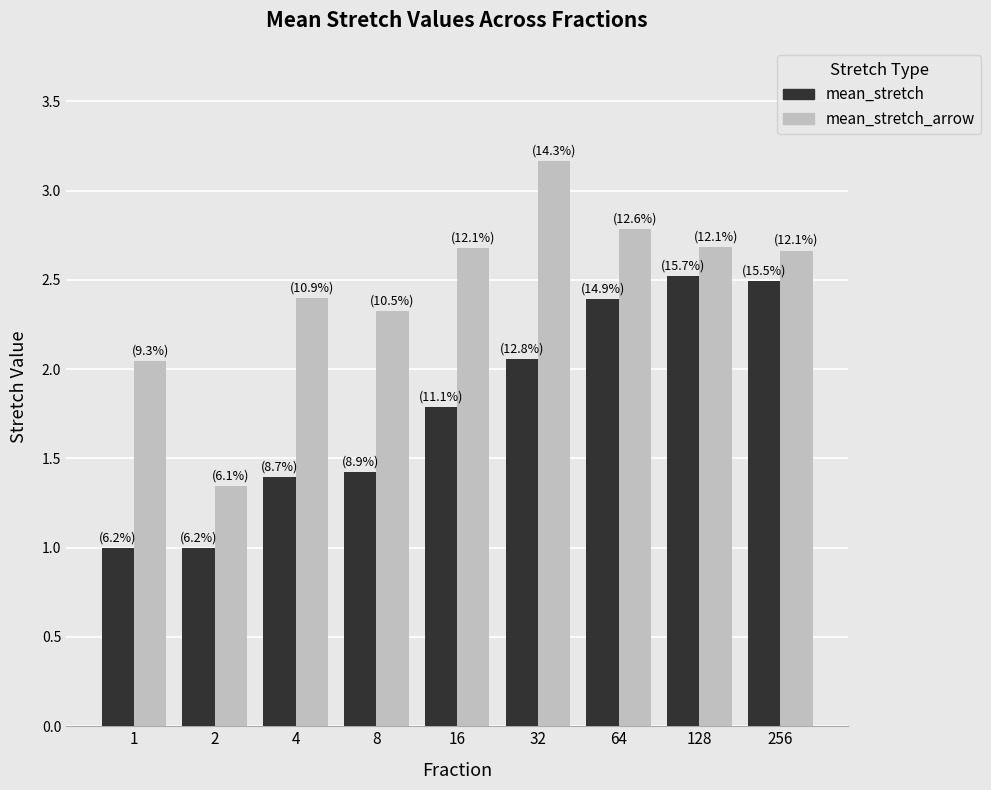

How many bars are there in each group?

2